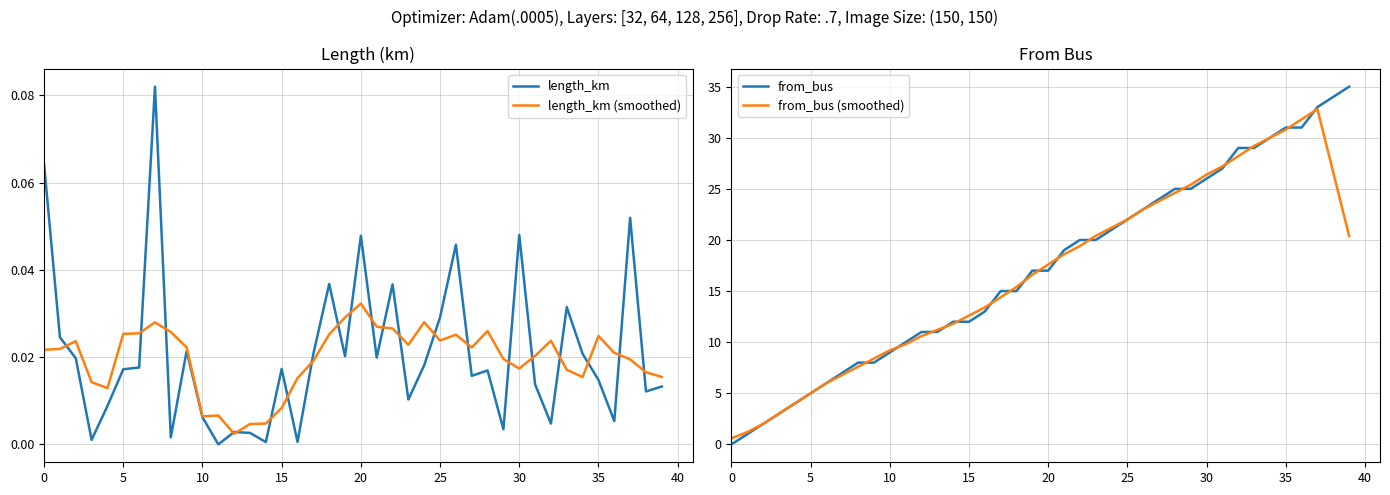

What is the approximate value of from_bus (smoothed) at 38?

26.6